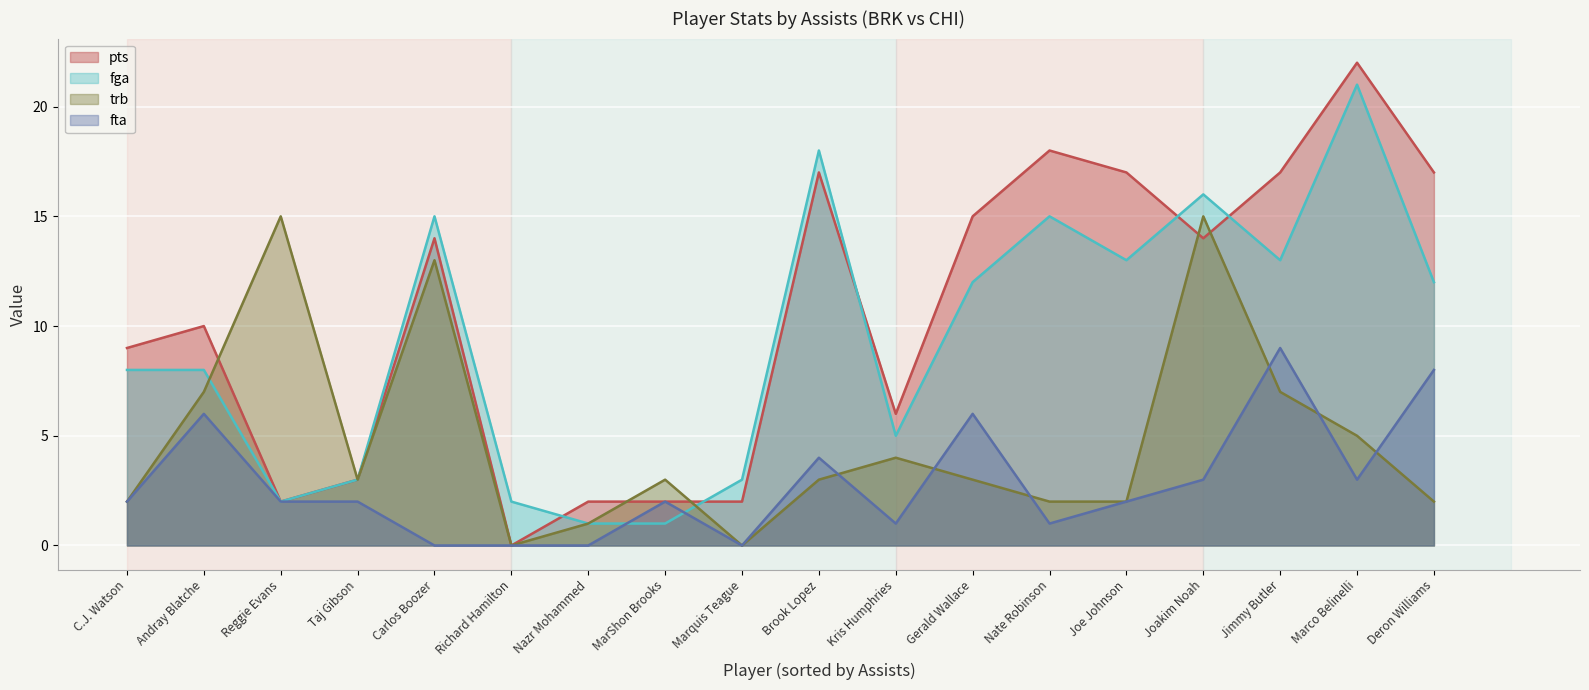

What is the approximate value of trb at Marco Belinelli?

5